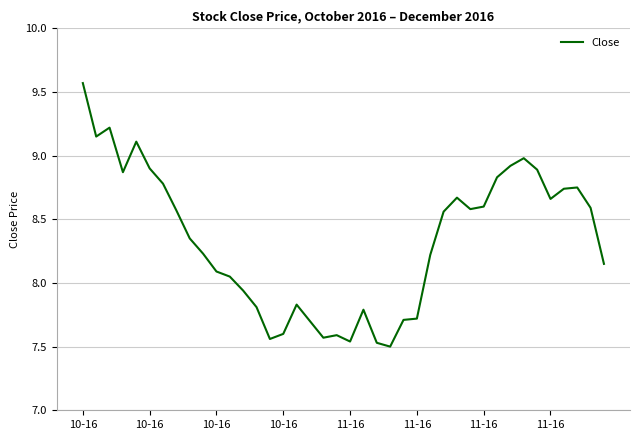

At which label does the data first exceed 8?

10-16